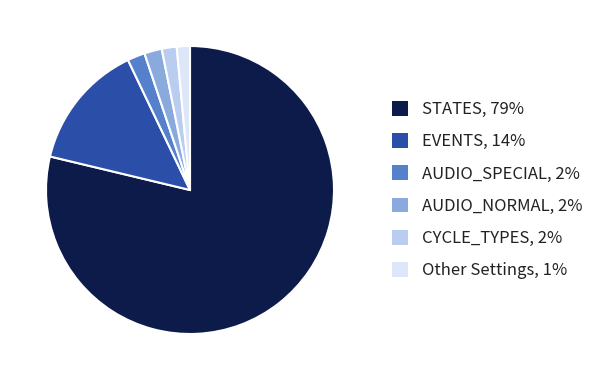

Is there any slice that represents more than half of the pie?

Yes